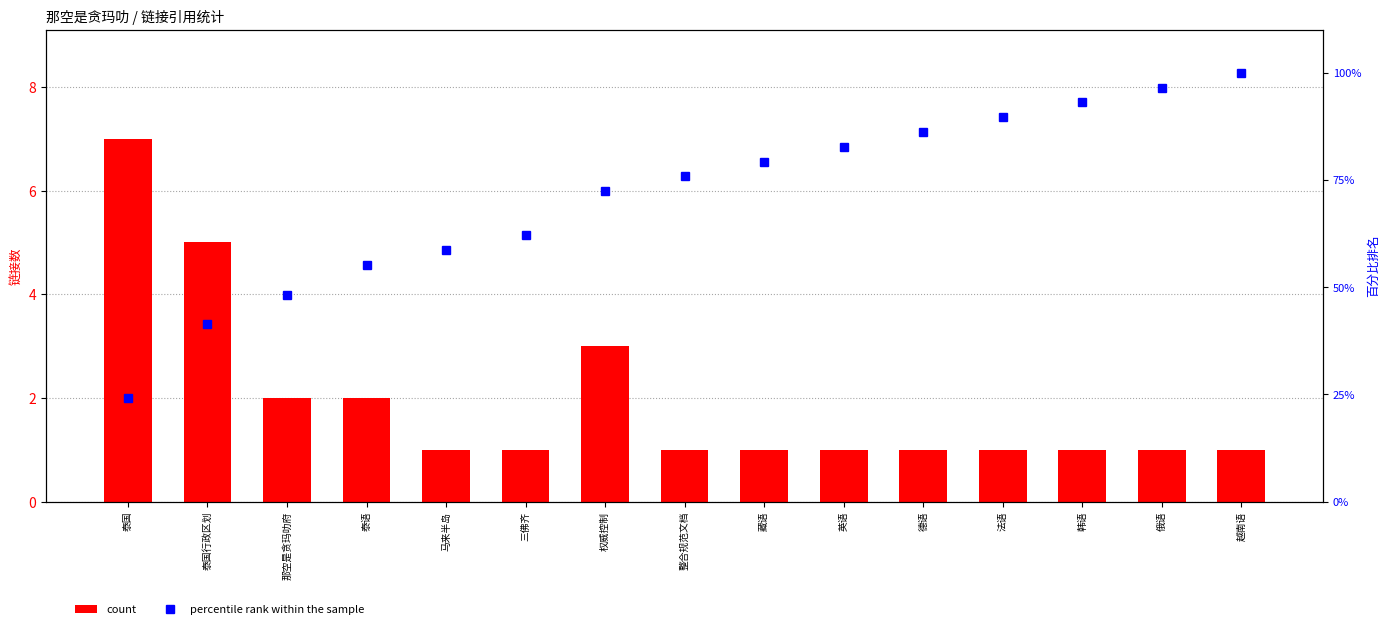

What is the label of the 3rd bar from the left?

那空是贪玛叻府